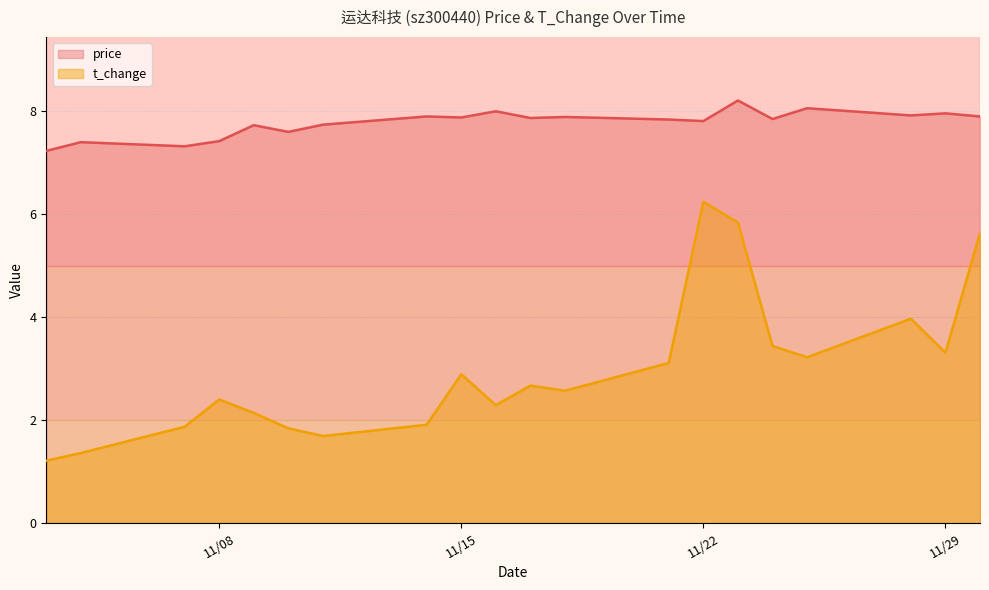

What is the minimum value shown in the chart?

1.2